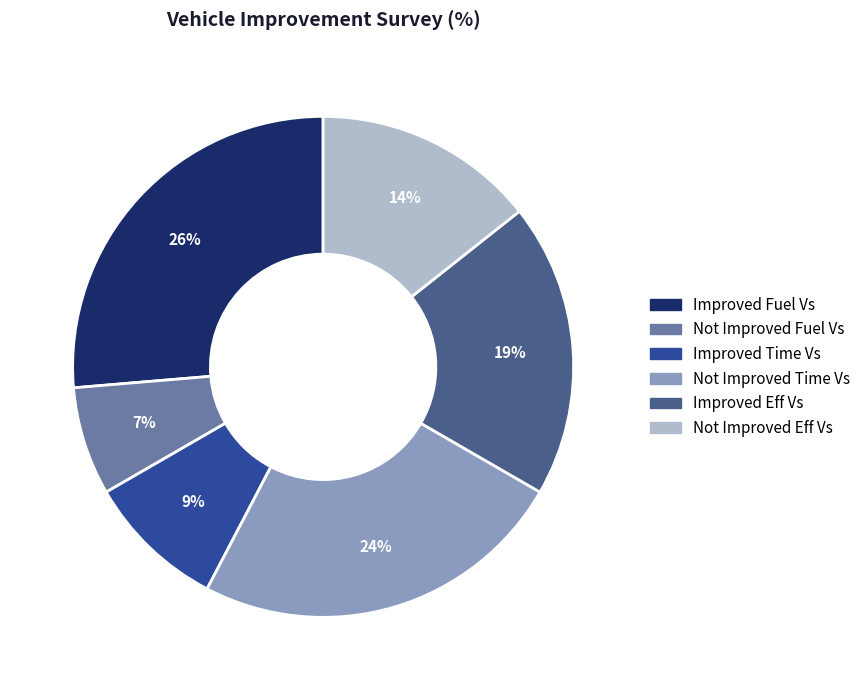

Does any single category account for the majority?

No